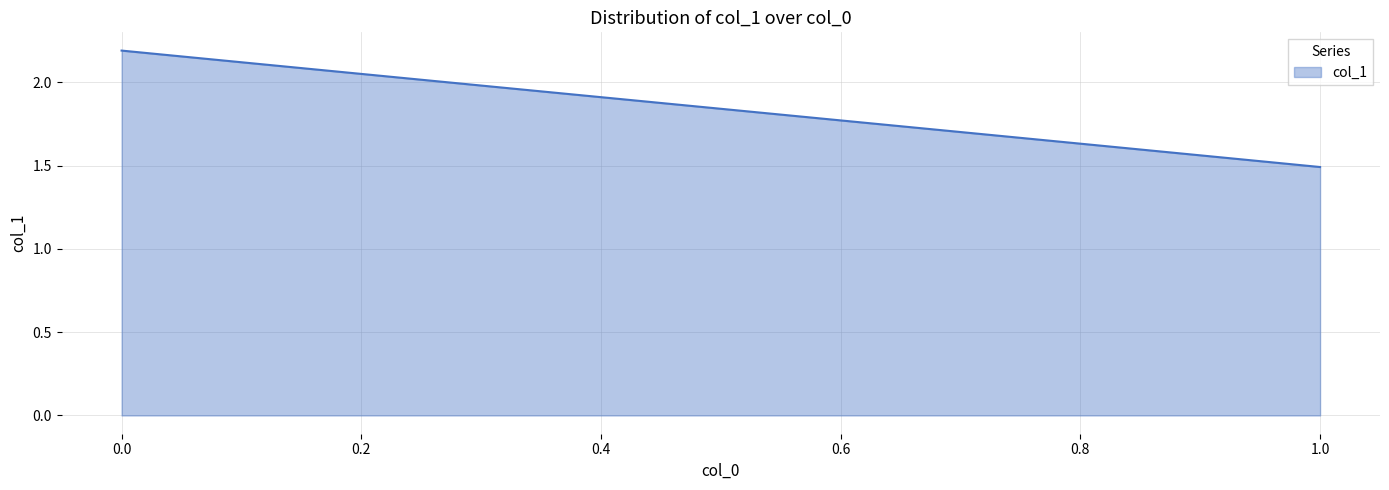

What is the difference between the maximum and minimum values?

0.7